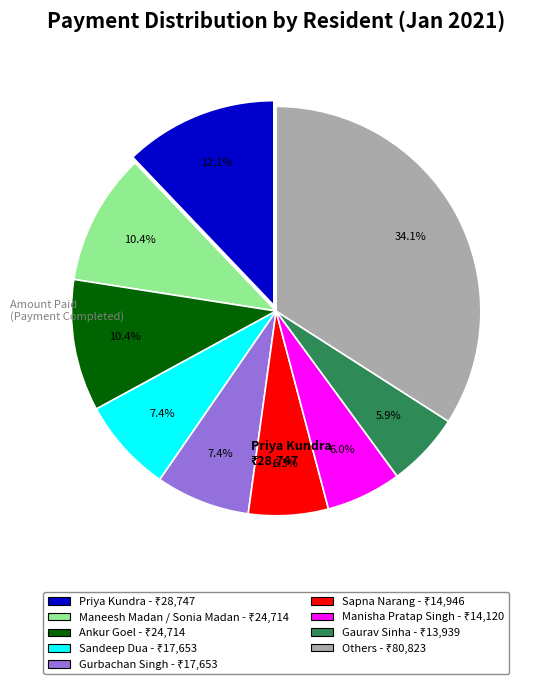

To the nearest percent, what is the difference between the largest and smallest slice percentages?

28%